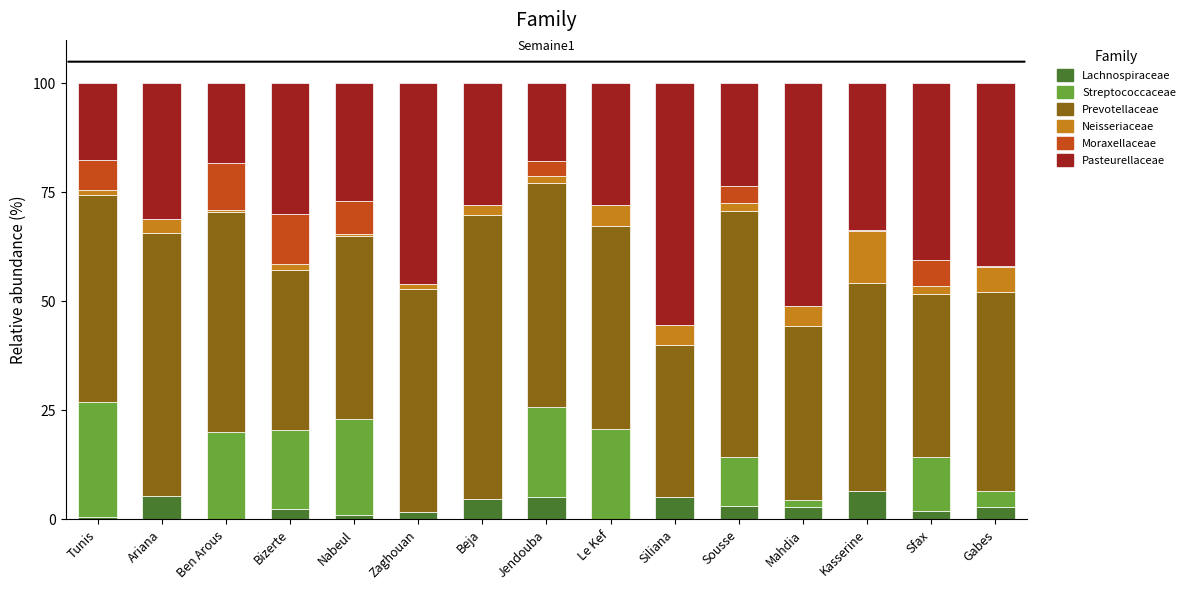

Is it true that Lachnospiraceae equals 5.4 at Ariana?

True